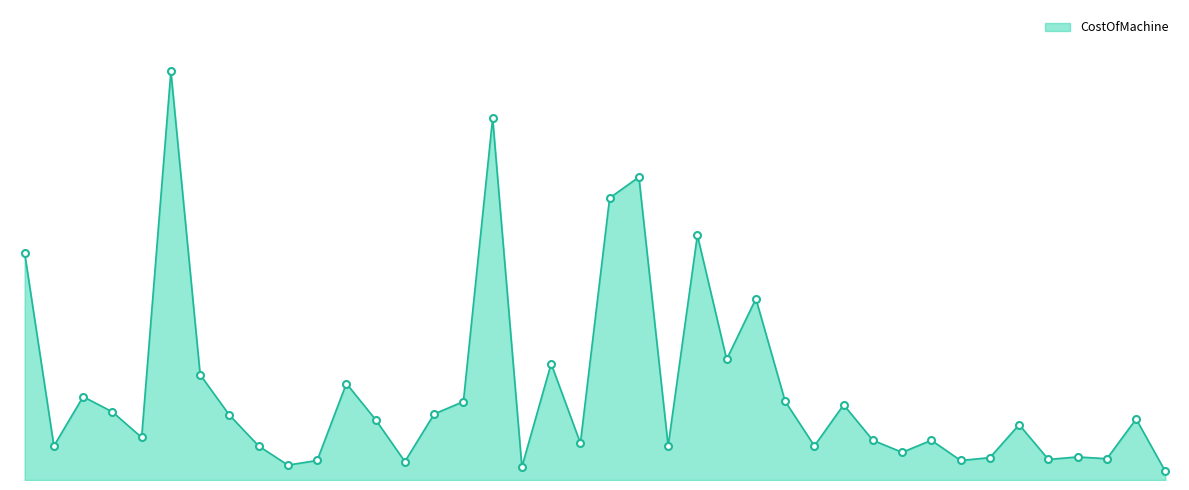

How many interior local peaks (higher than both neighbors) does the data have?

13